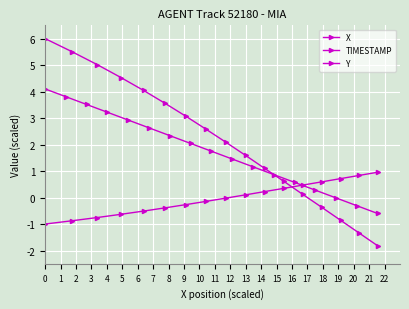

What is the value of the Y point at the 1st from the left?

-1.0